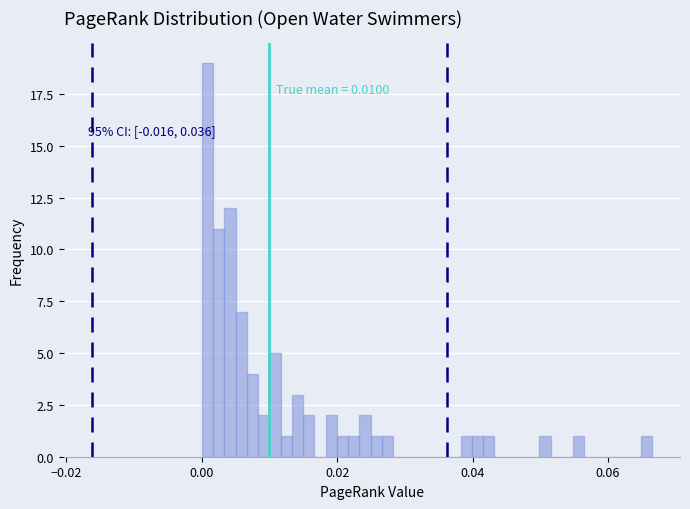

Read against the x-axis, roughly where is the centre of the tallest bar?

0.000